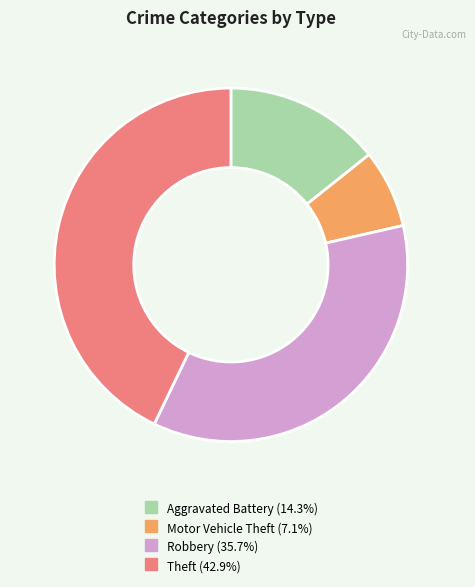

Approximately how many times larger is the value at Theft compared to Robbery?

1.2